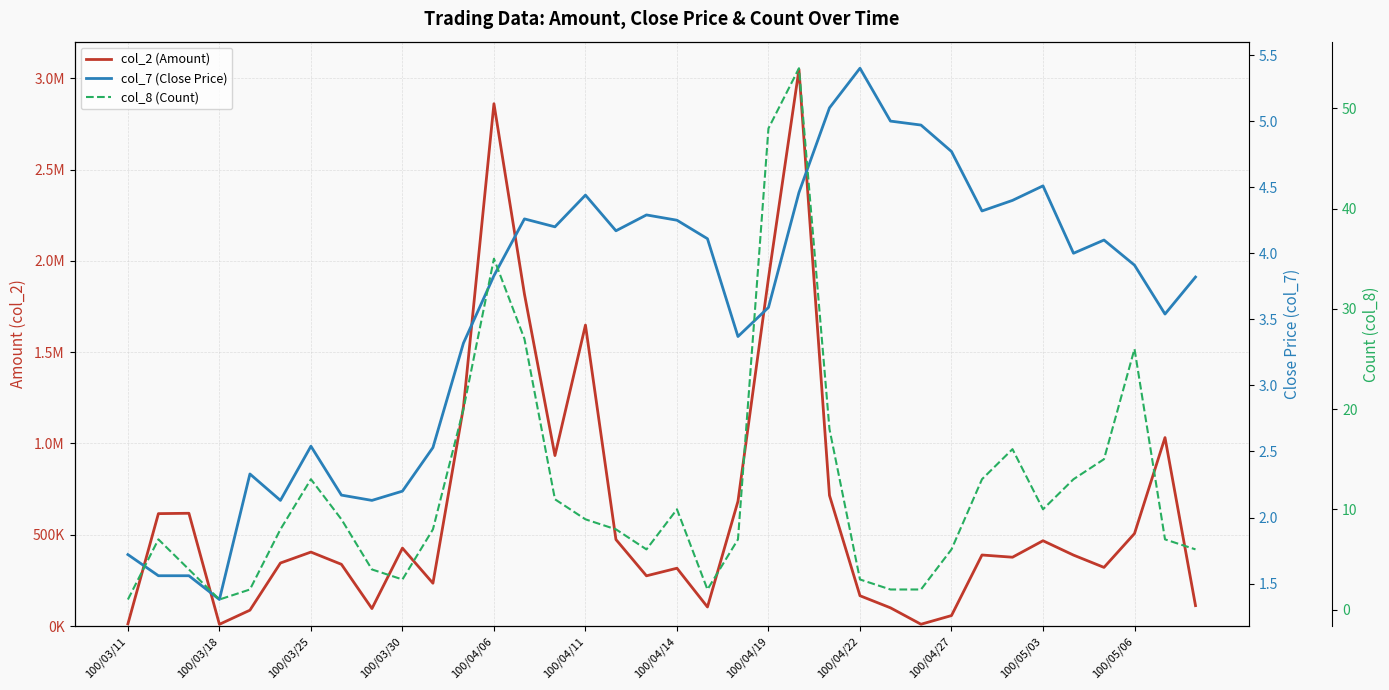

Which series has the largest total across all categories?

col_2 (Amount)